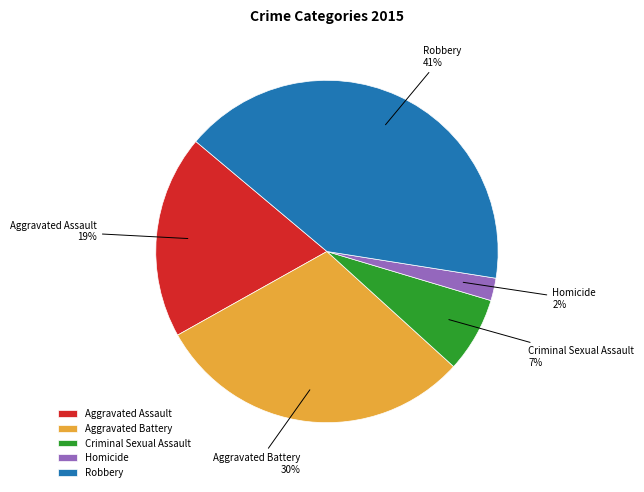

Which category has the smallest portion of the pie?

Homicide